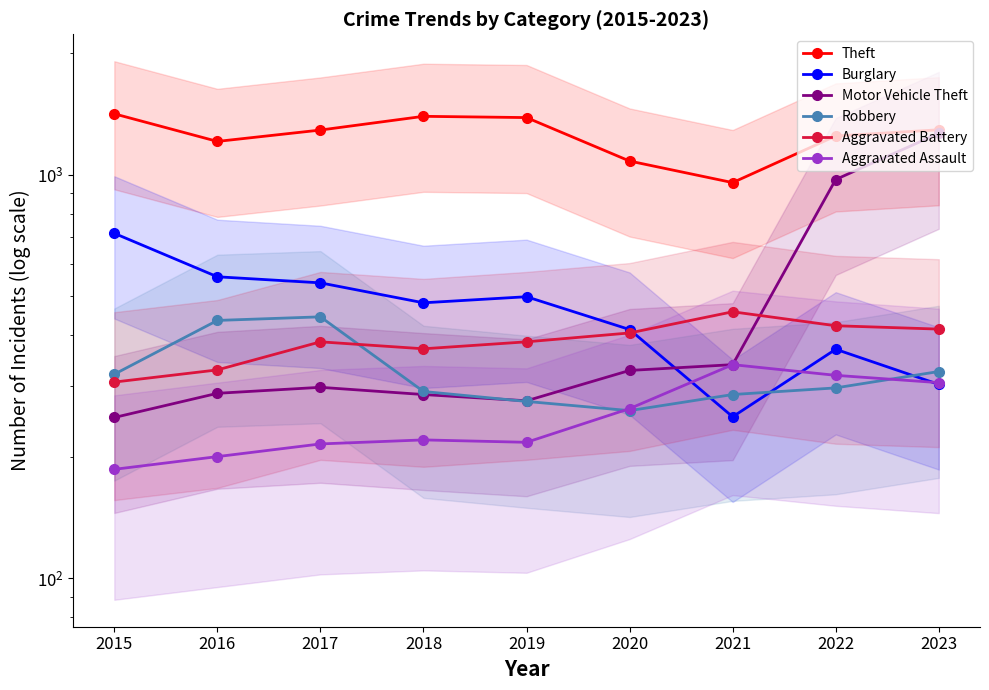

Is the value of Burglary at 2018 greater than the value of Motor Vehicle Theft at 2016?

Yes